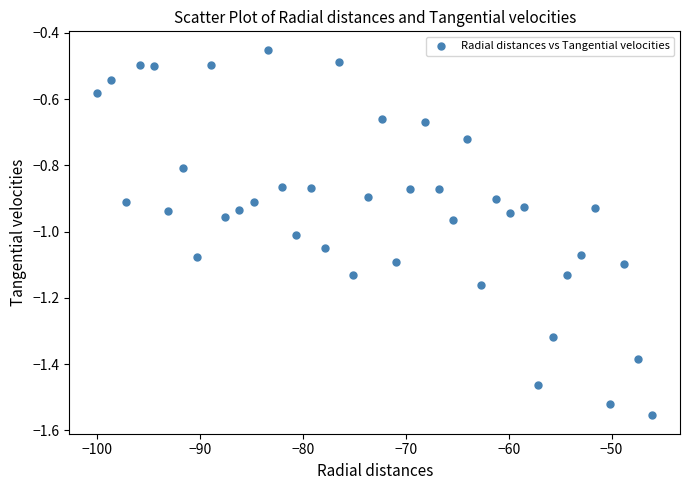

What is the range of X values (max minus min)?

54.0